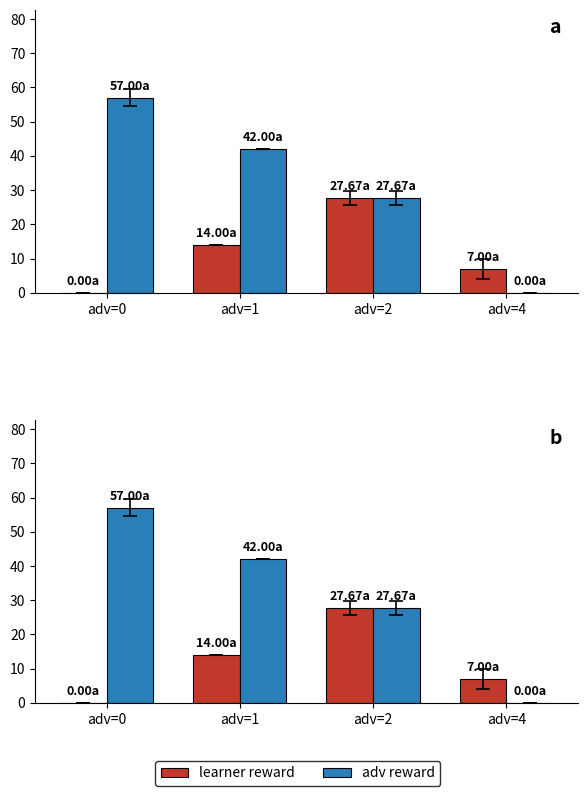

What is the sum of all psudo reward values?

126.7